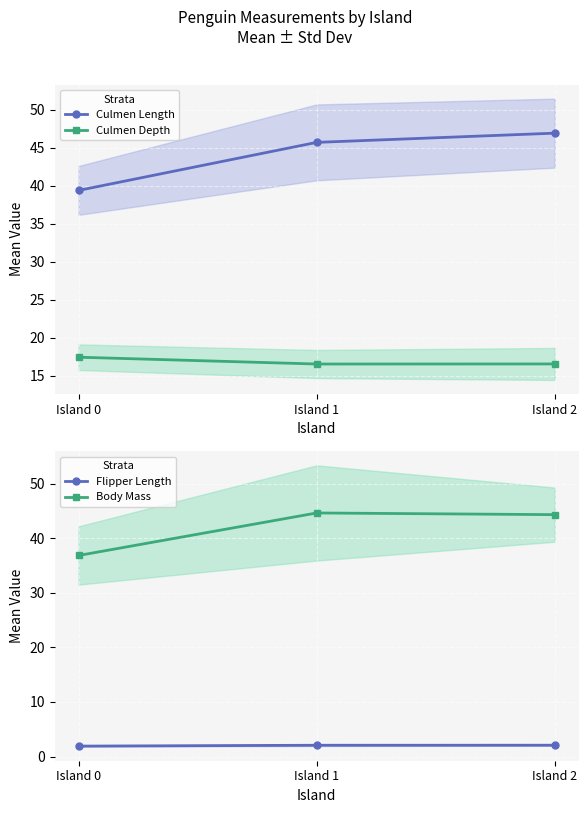

Is the value of Flipper Length at Island 0 greater than the value of Culmen Depth at Island 1?

No